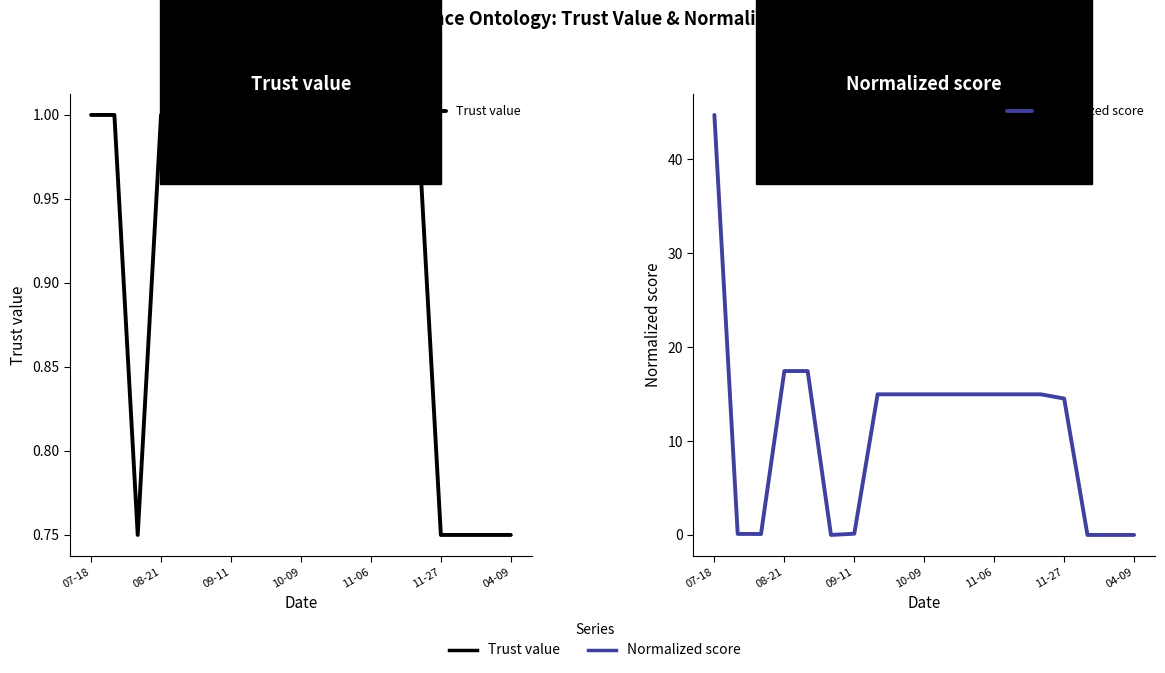

What is the minimum value for Trust value?

0.8